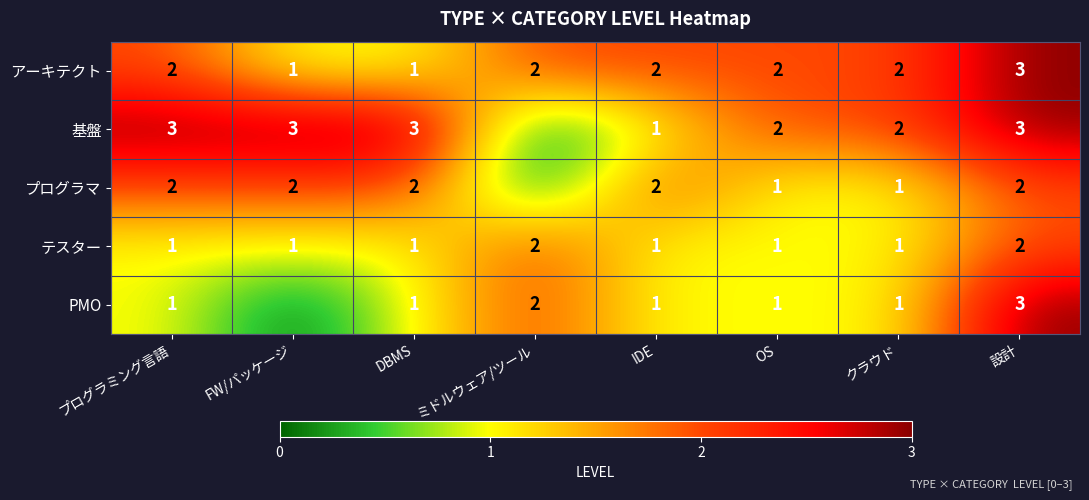

The テスター series shows 1 at FW/パッケージ. True or false?

True